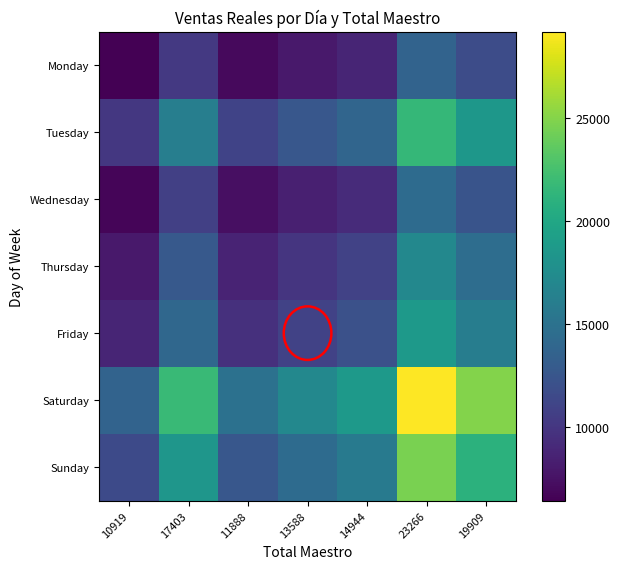

What is the maximum value shown in the chart?

29186.6